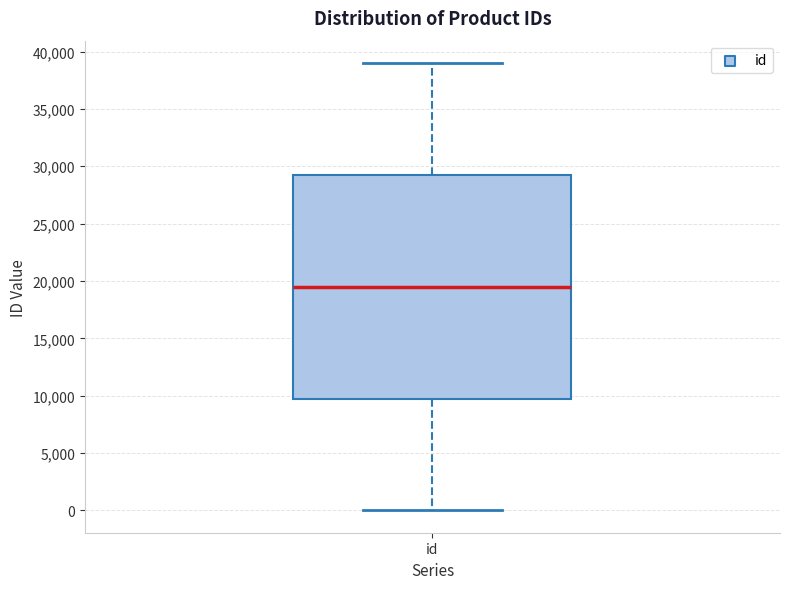

Read this box plot against the y-axis: the position of the median line, the range covered by the box, and the ends of both whiskers. The values are not printed on the chart, so give them approximately, as read against the axis.

median 19500, box 10000 to 29500, whiskers 0 to 39000